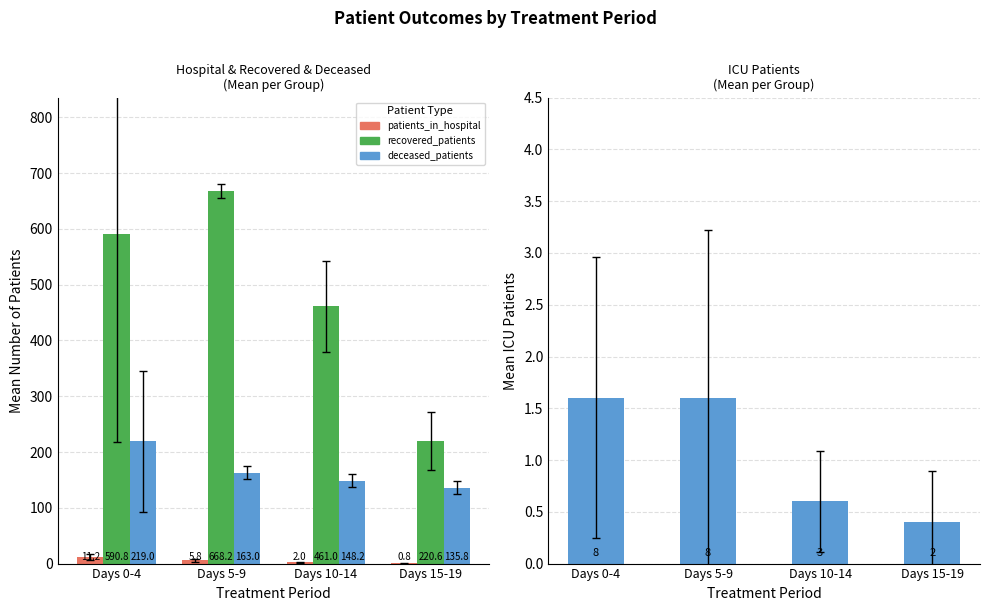

True or false: recovered_patients has a value of 461.0 at Days 10-14.

True